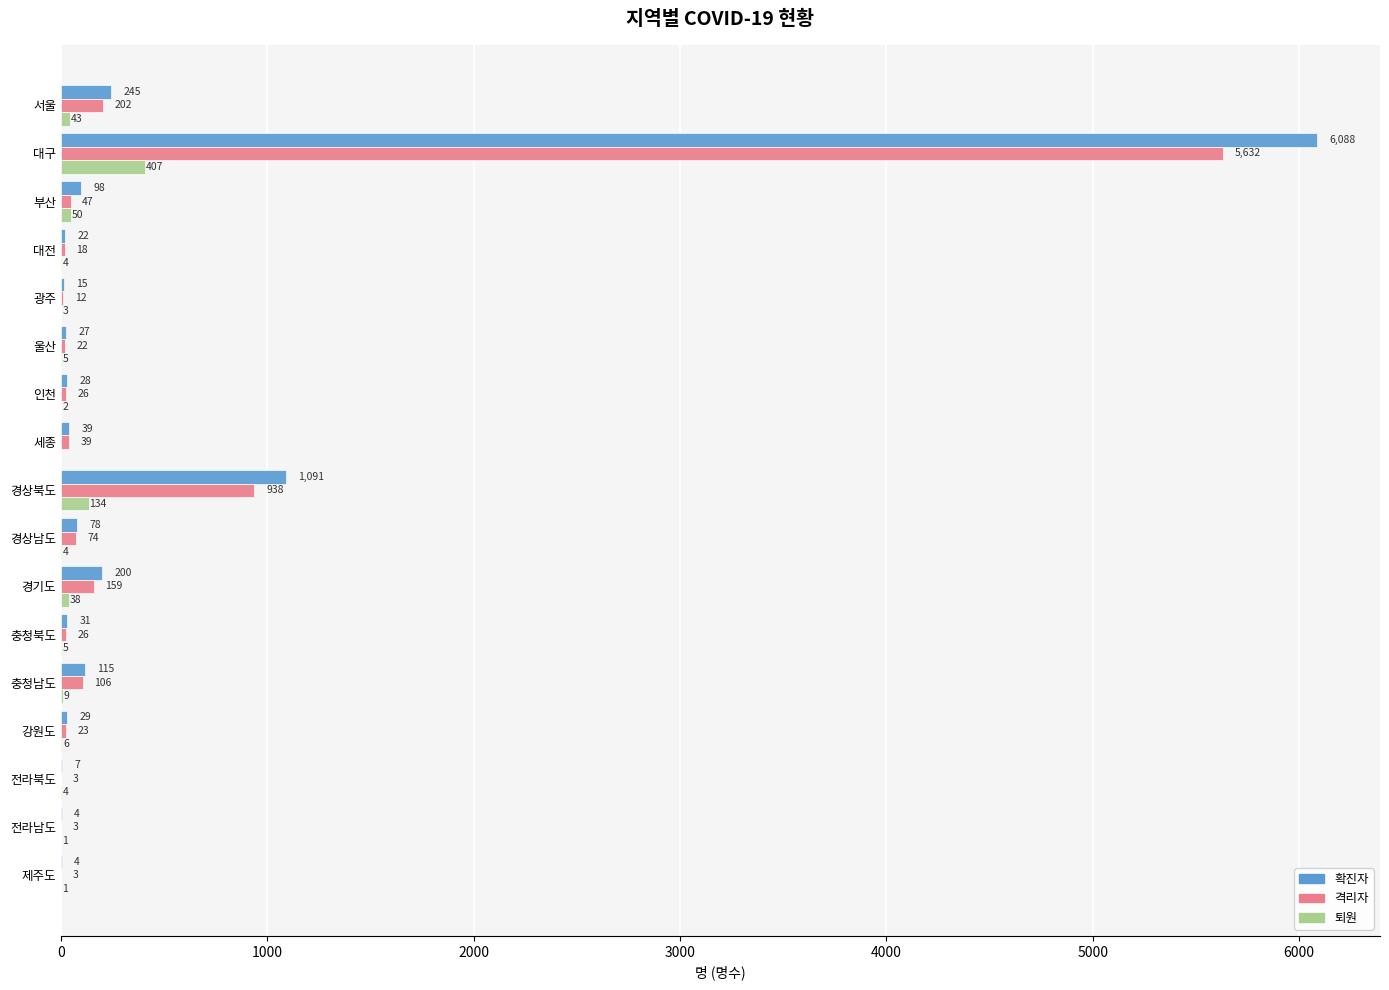

Between 서울 and 경기도, which series saw the biggest shift?

확진자